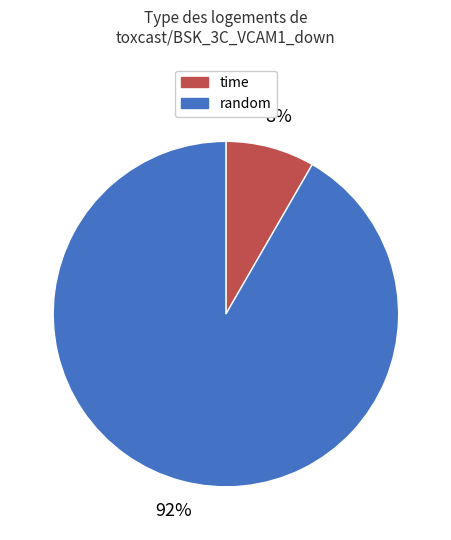

Which category has the smallest portion of the pie?

time